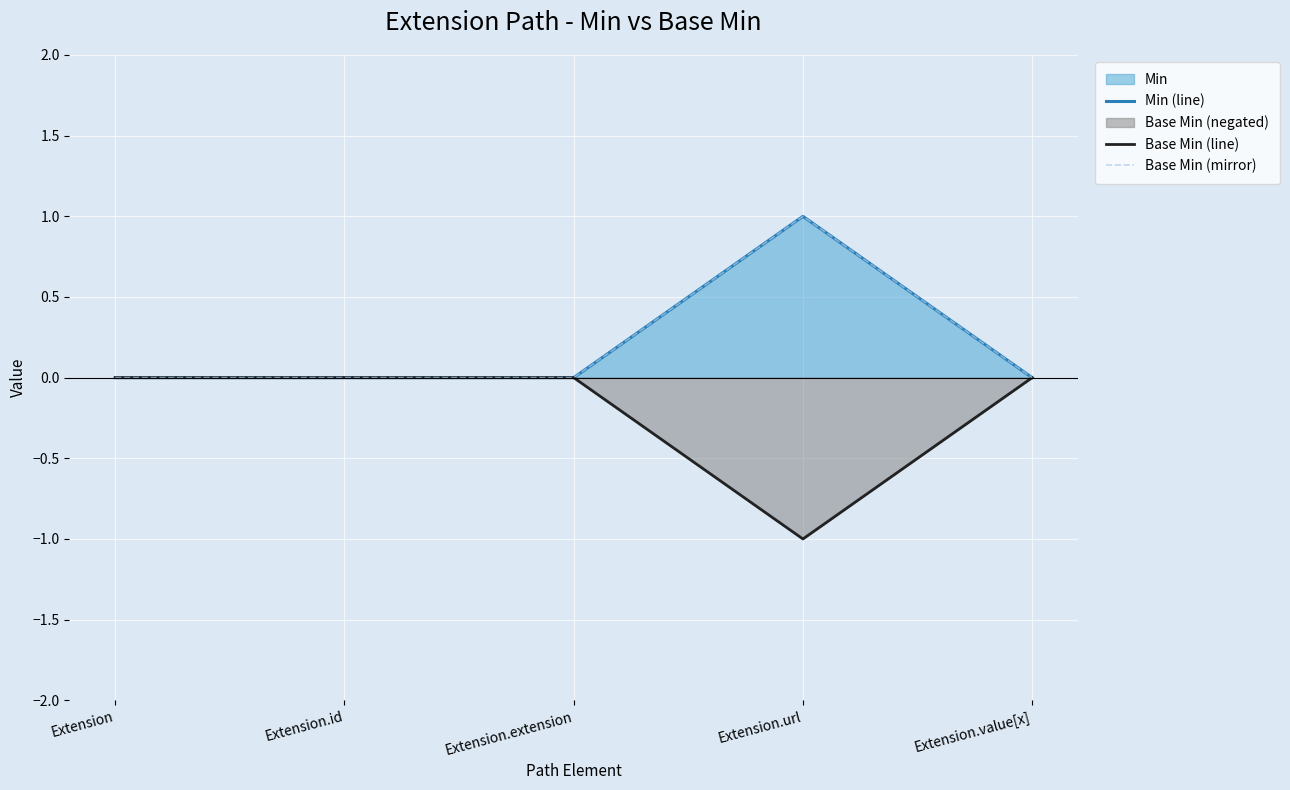

Which category has the lowest value across all series?

Extension.url